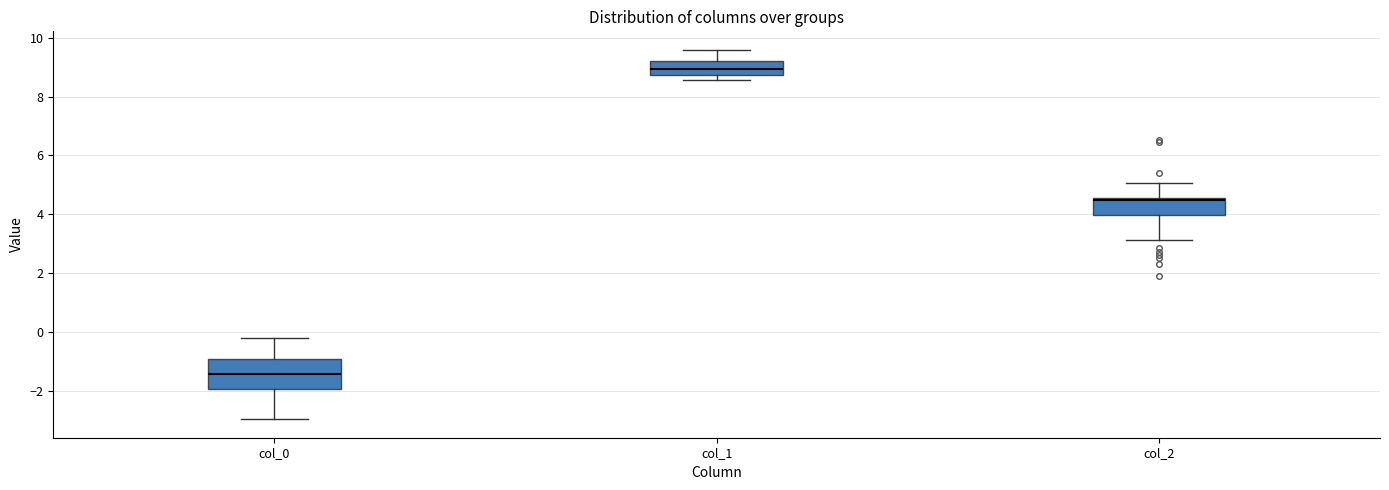

Reading left to right, transcribe this box plot: for each box, give where its median line is, the range the box spans, and where its two whiskers end, as read against the y-axis. The values are not printed on the chart, so give them approximately, as read against the axis.

col_0: median -1.4, box -2.0 to -1.0, whiskers -3.0 to -0.2
col_1: median 9.0, box 8.8 to 9.2, whiskers 8.6 to 9.6
col_2: median 4.4, box 4.0 to 4.6, whiskers 3.2 to 5.0